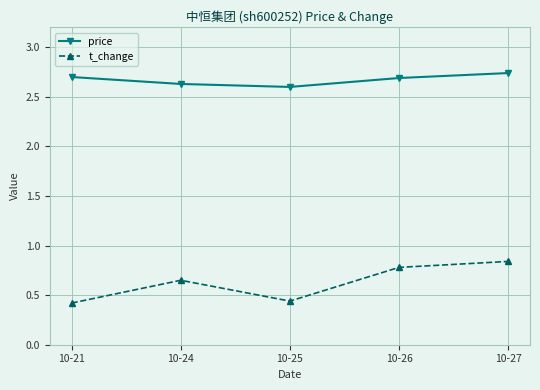

At how many categories does at least one series exceed 1?

5